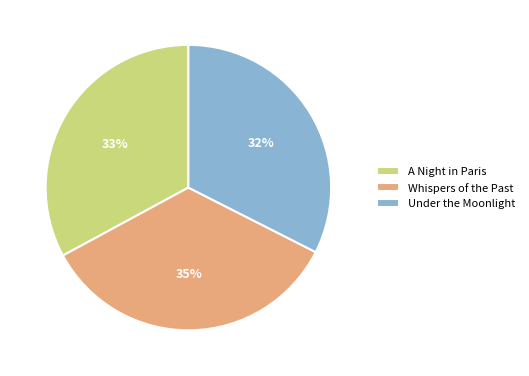

Which category has the biggest portion of the pie?

Whispers of the Past